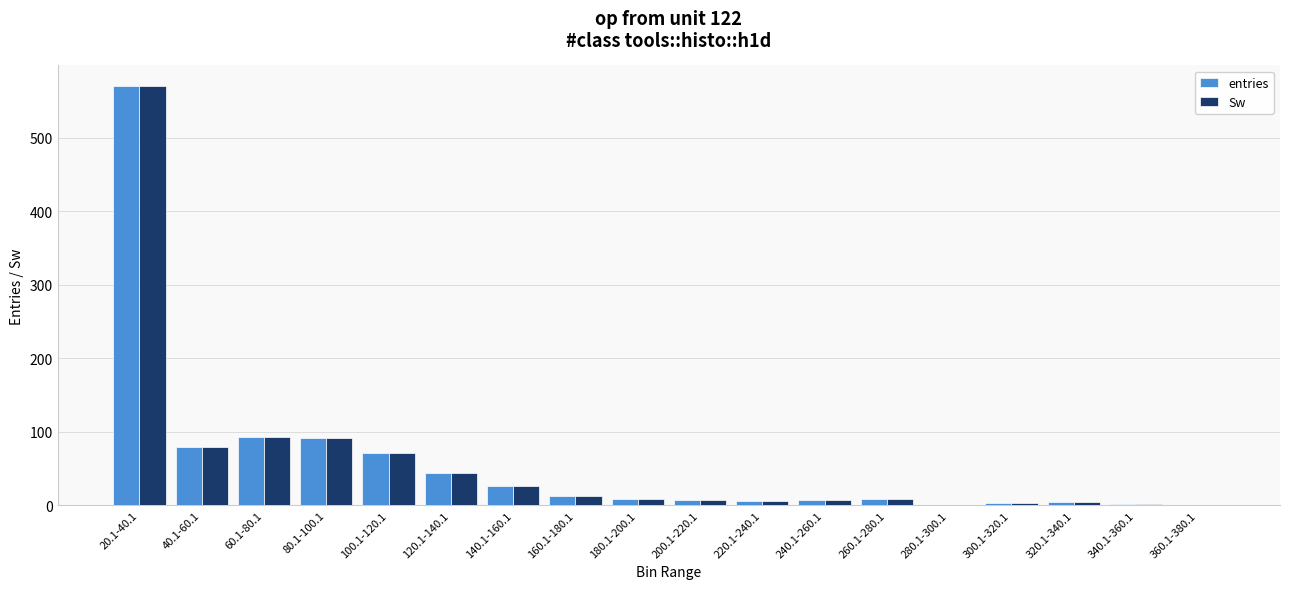

Which category has the highest value across all series?

20.1-40.1